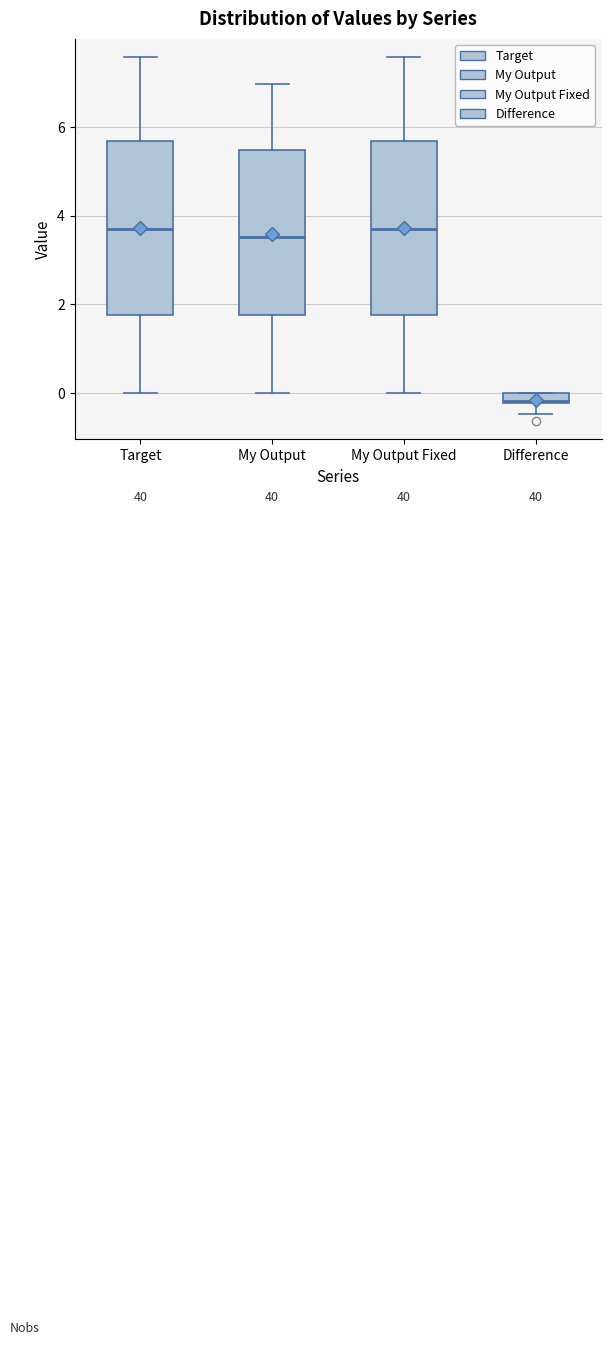

Where is the upper edge of the box for My Output Fixed on the y-axis? The values are not printed on the chart, so give them approximately, as read against the axis.

5.6